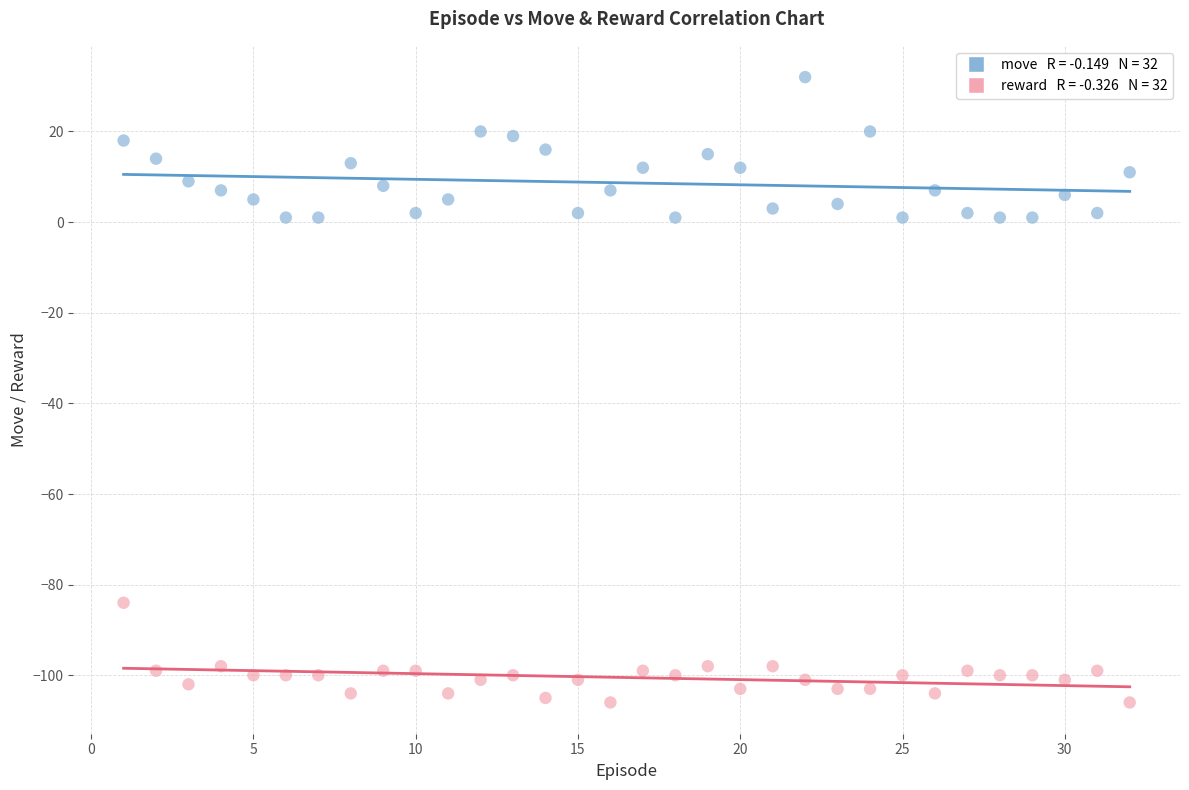

Across all data points, what is the range of Y values (max minus min)?

138